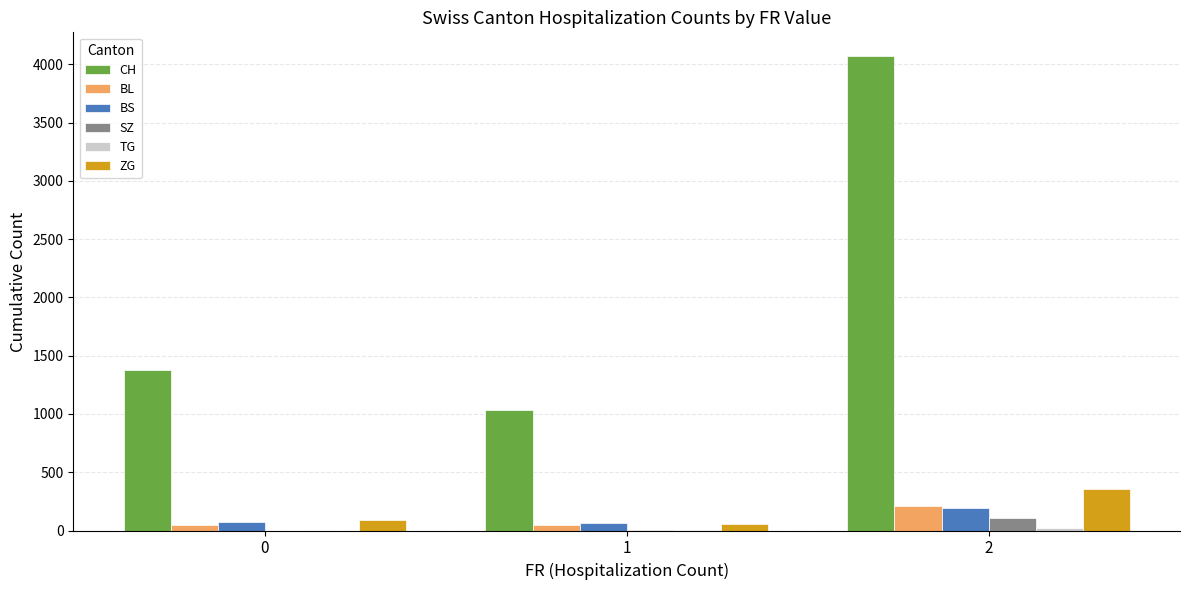

The CH series shows 1377 at 0. True or false?

True